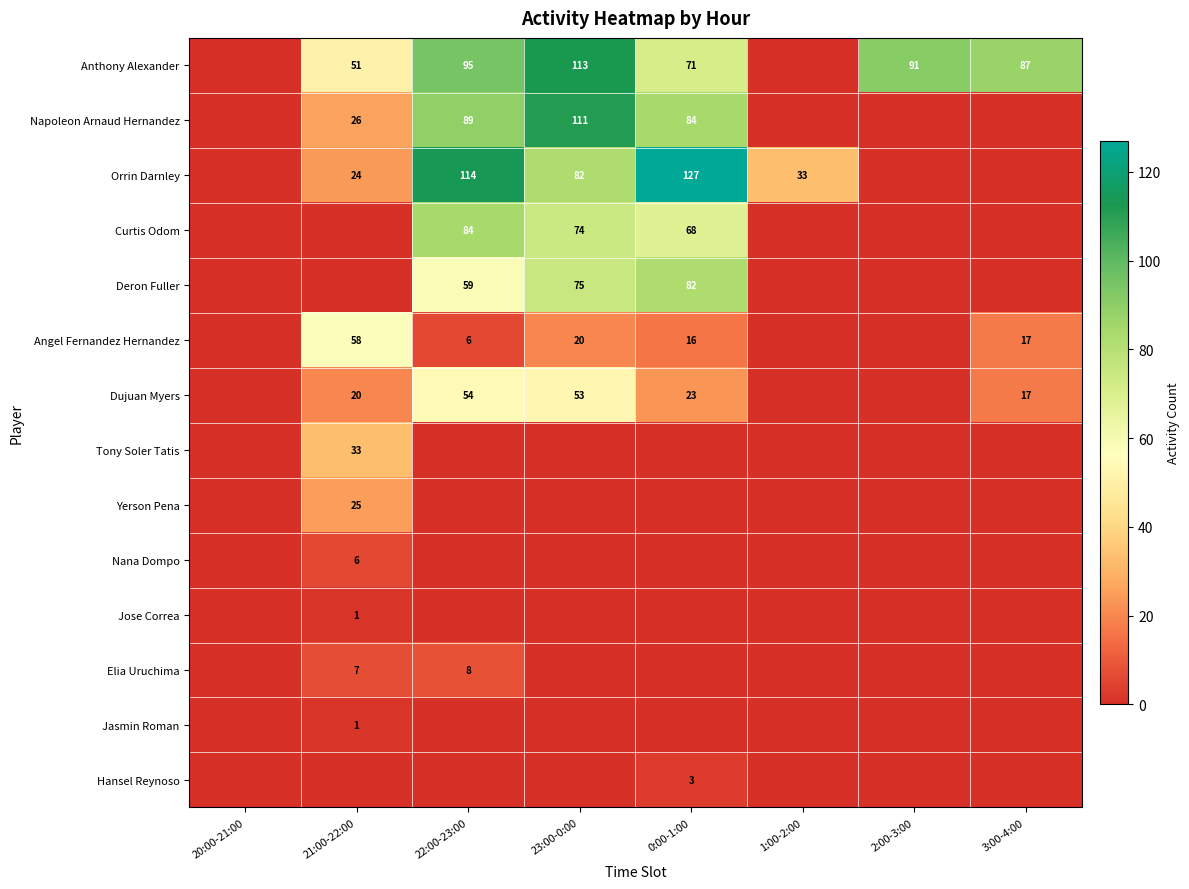

Is the value of Anthony Alexander at 23:00-0:00 greater than the value of Napoleon Arnaud Hernandez at 0:00-1:00?

Yes